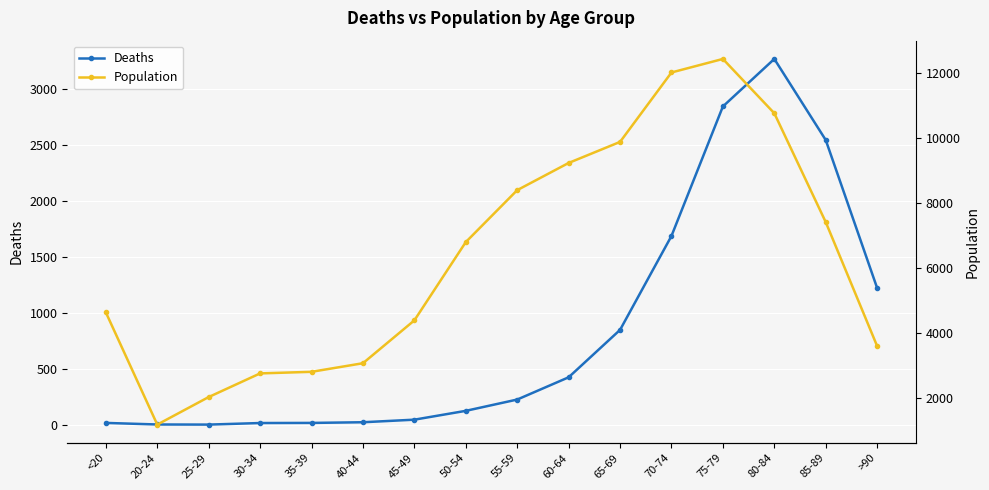

At how many categories does at least one series exceed 3482?

11